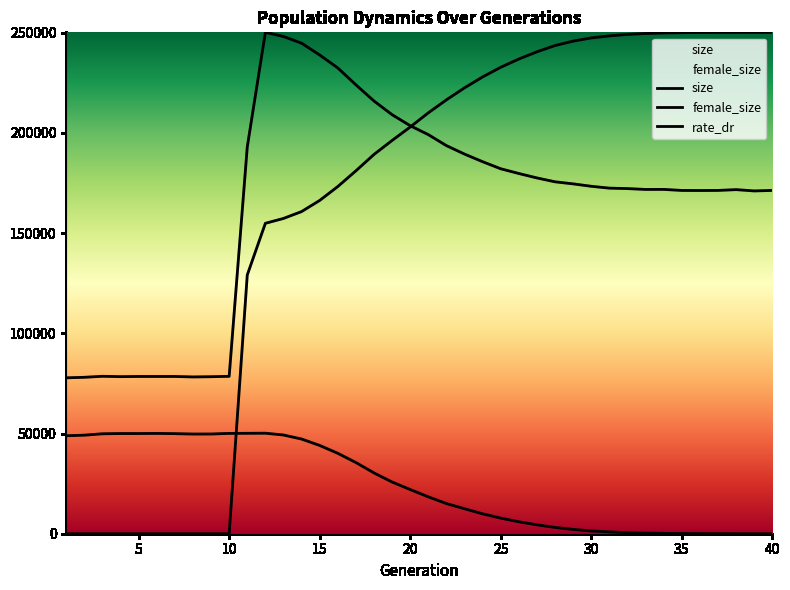

How many lines are shown in the chart?

3